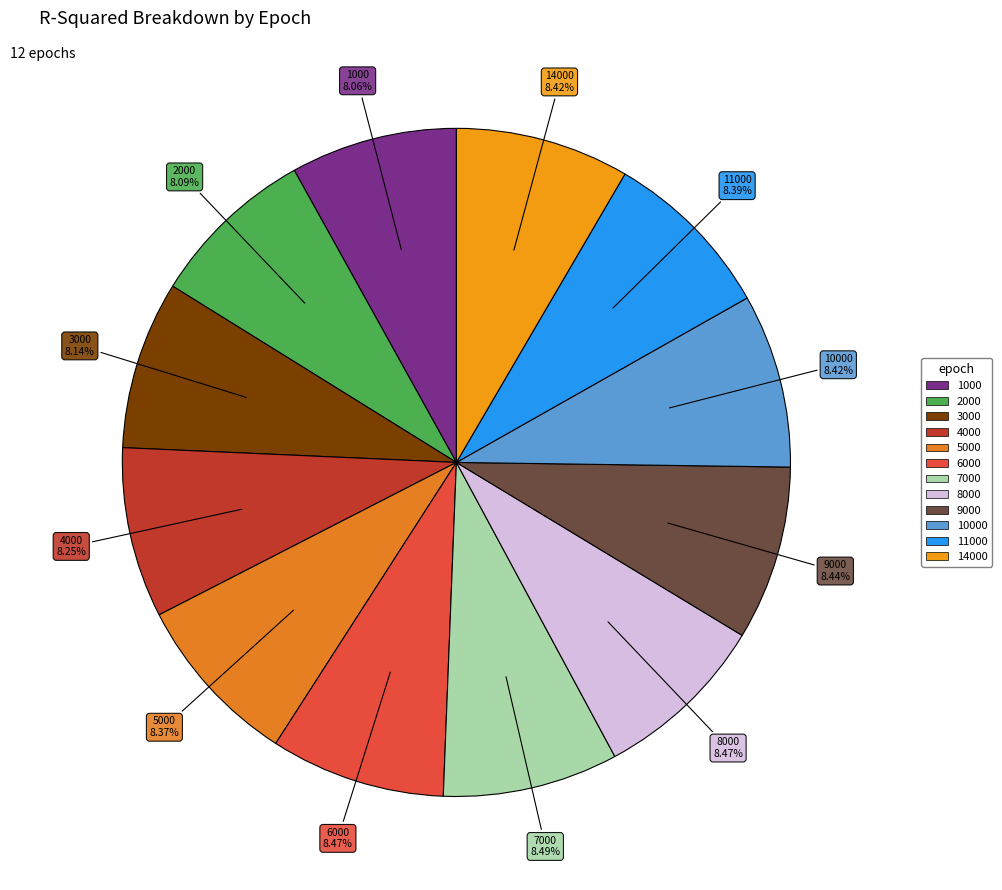

Which category has the biggest portion of the pie?

7000